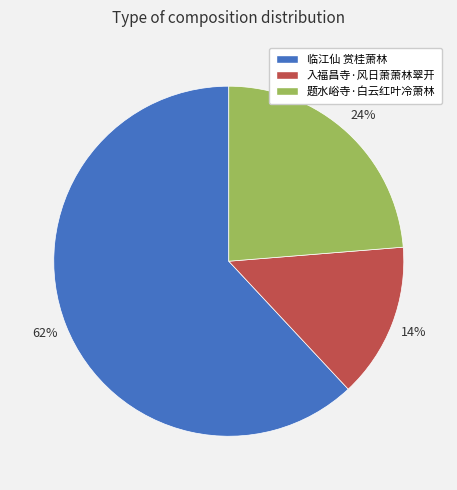

True or false: 临江仙 赏桂萧林 accounts for 68% of the total.

False